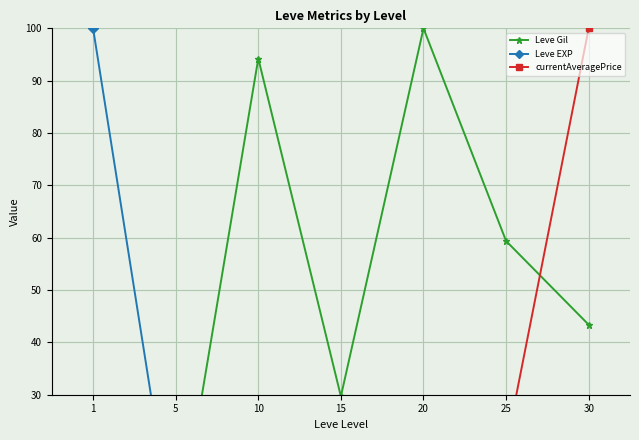

True or false: Leve Gil has a value of 23.5 at 30.

False